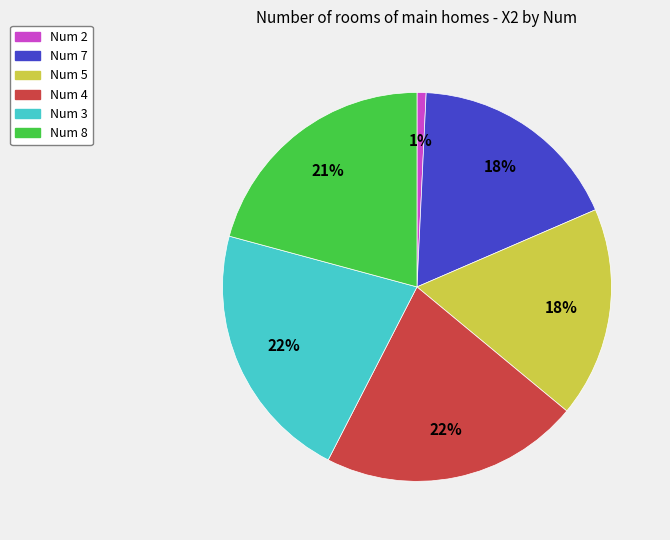

To the nearest percent, what is the difference between the largest and smallest slice percentages?

21%